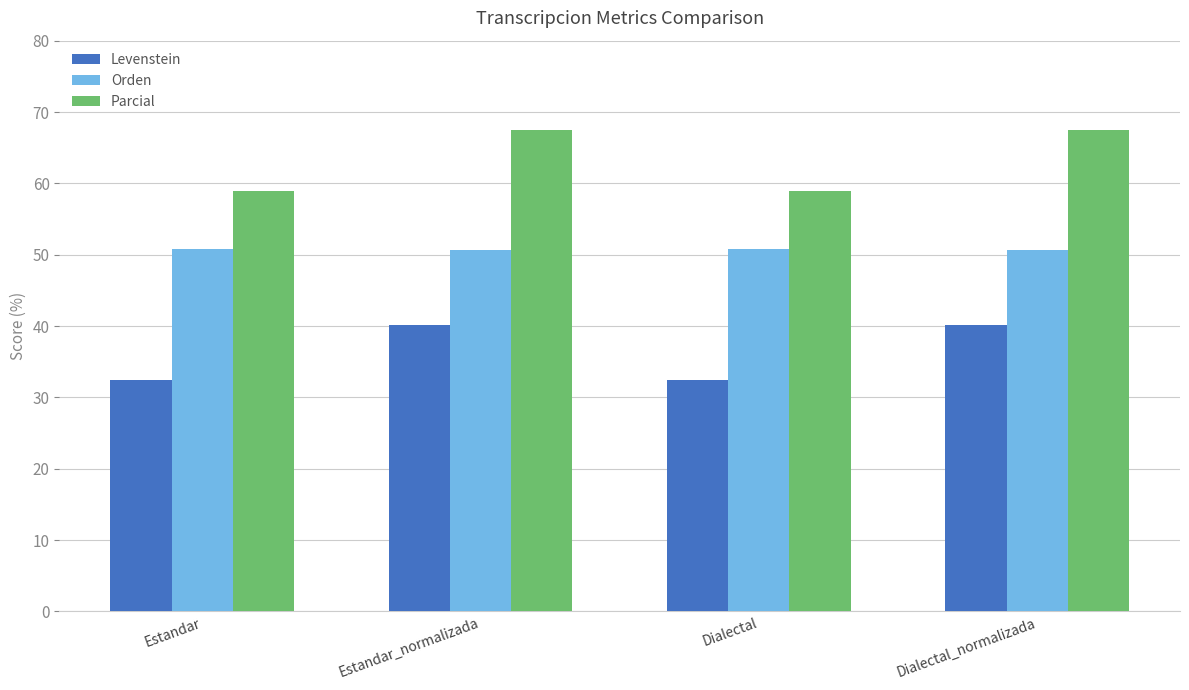

Rank the series at Estandar_normalizada from highest to lowest value.

Parcial, Orden, Levenstein